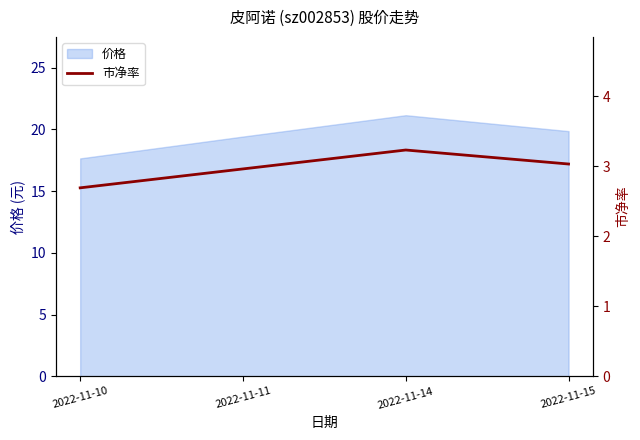

Which label corresponds to the largest value in the chart?

2022-11-14